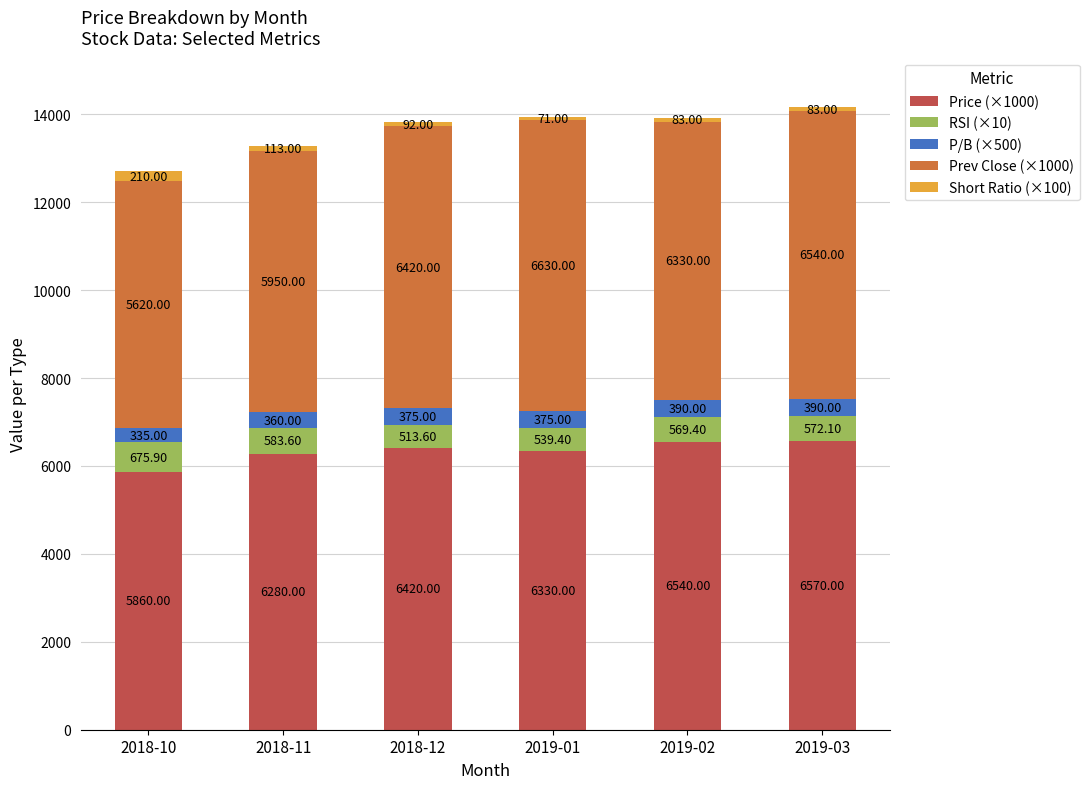

What is the difference between the Price (×1000) values at 2018-11 and 2018-12?

140.0